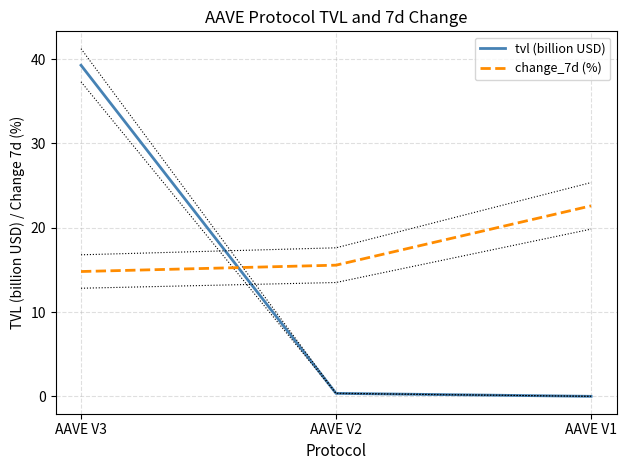

Does the chart have visible grid lines?

Yes